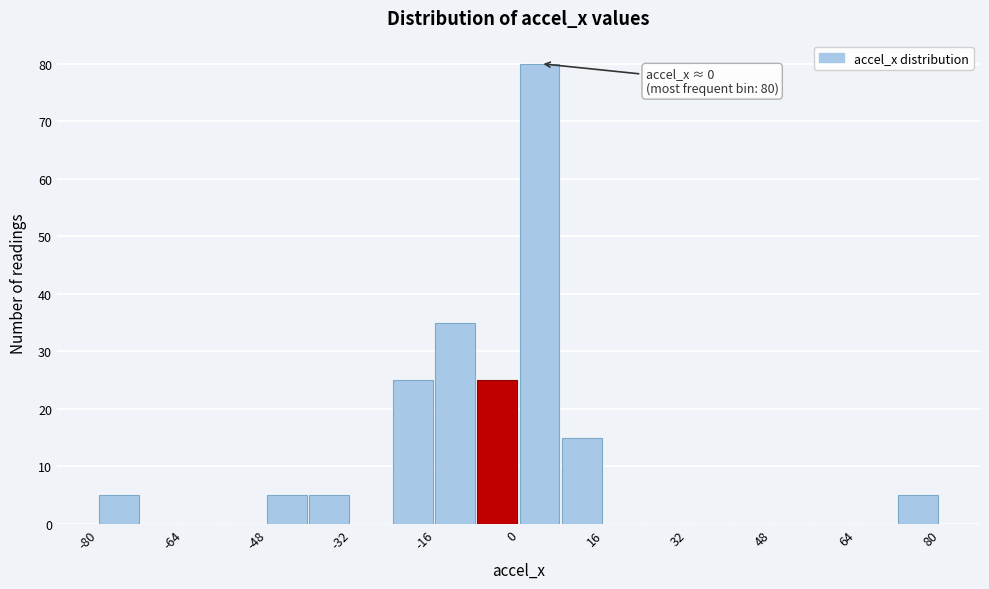

Which range on the x-axis has the tallest bar?

0 to 8